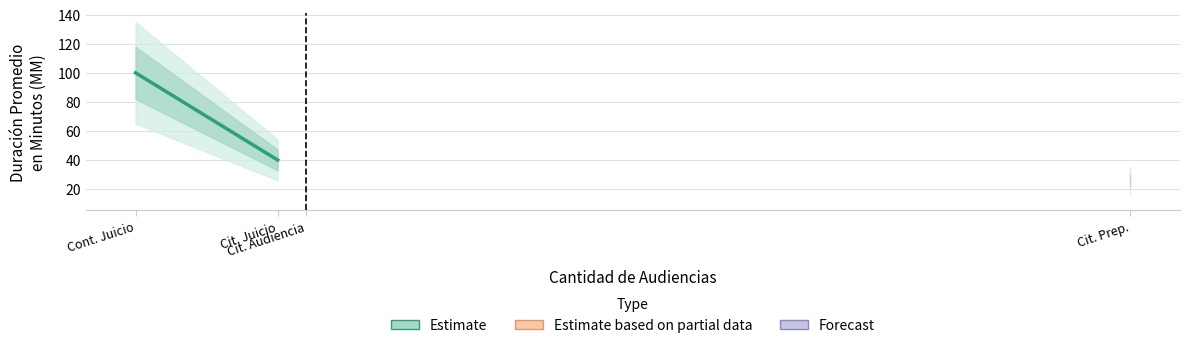

What is the average value?

70